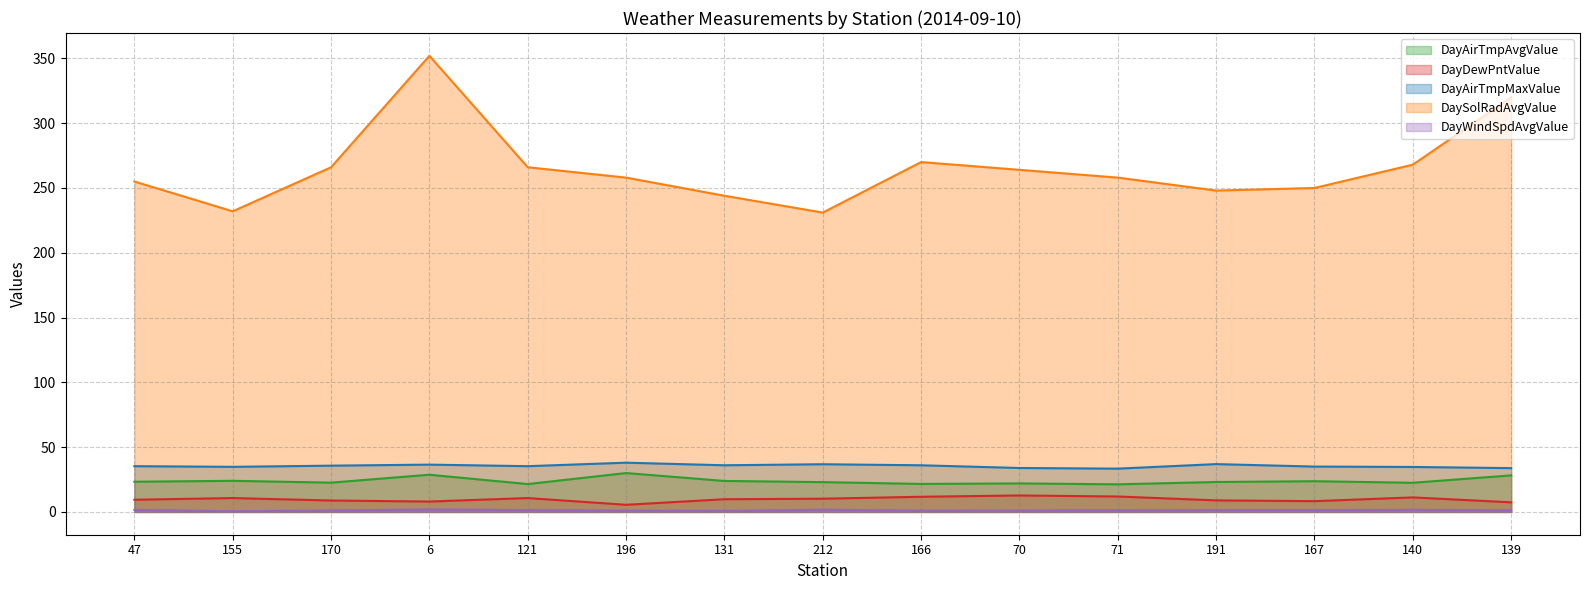

Is the value of DayAirTmpMaxValue at 167 greater than the value of DayWindSpdAvgValue at 167?

Yes